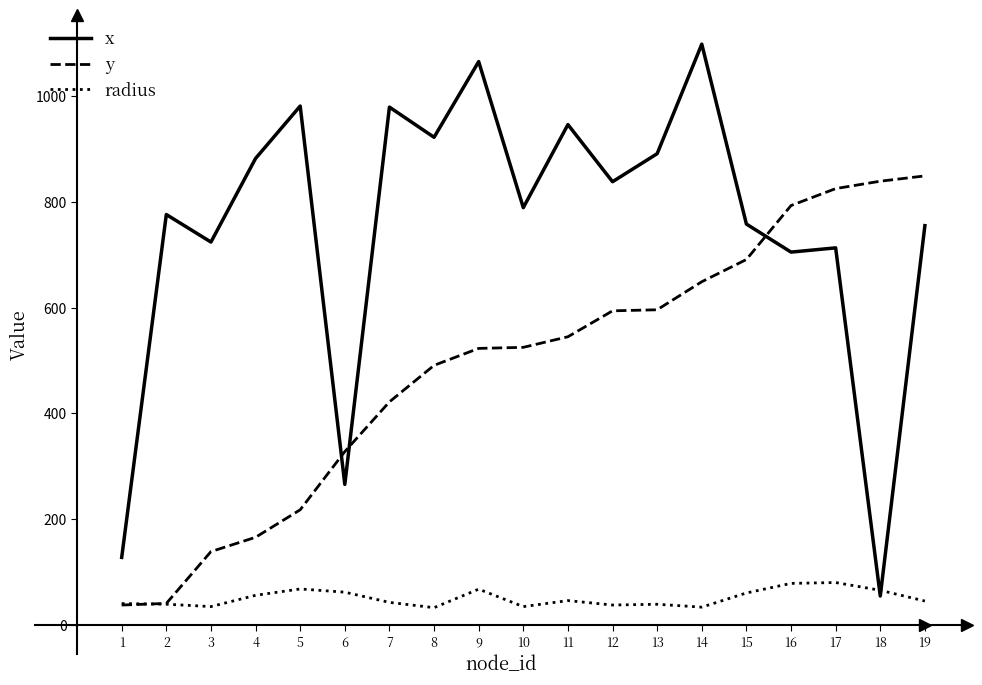

How many intersections are there between x and y?

3